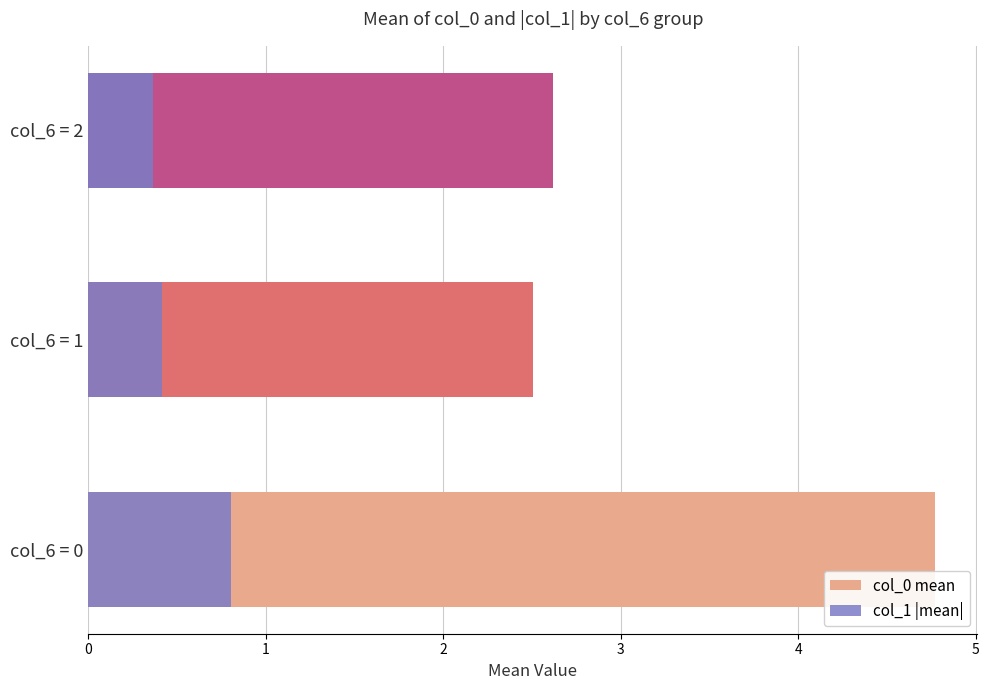

What is the total value across all series at col_6 = 0?

5.6